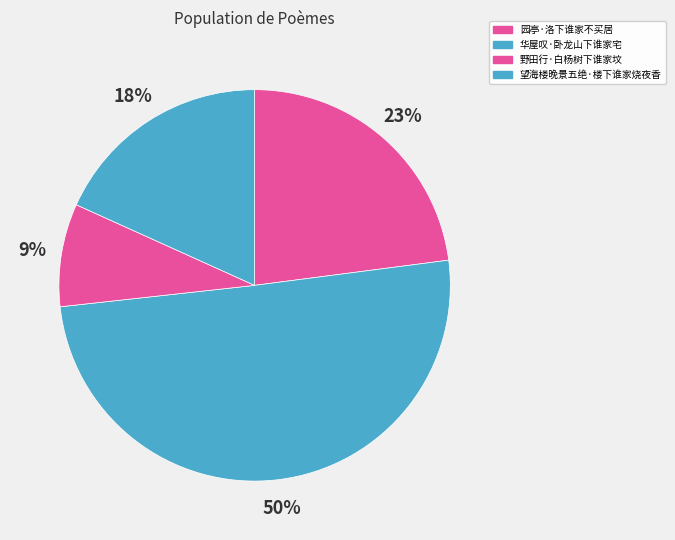

How many segments does this pie chart have?

4